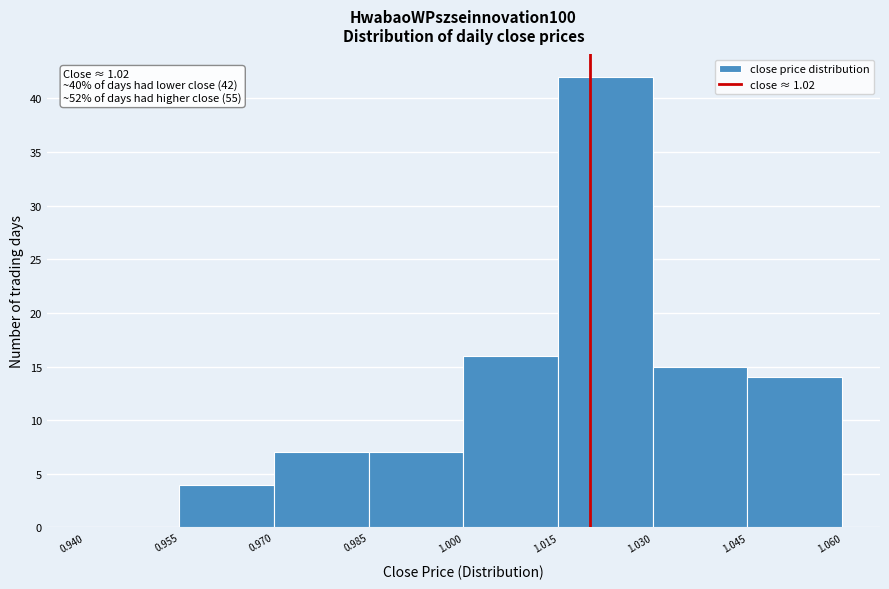

Over which range of the x-axis is the bar tallest?

1.015 to 1.030